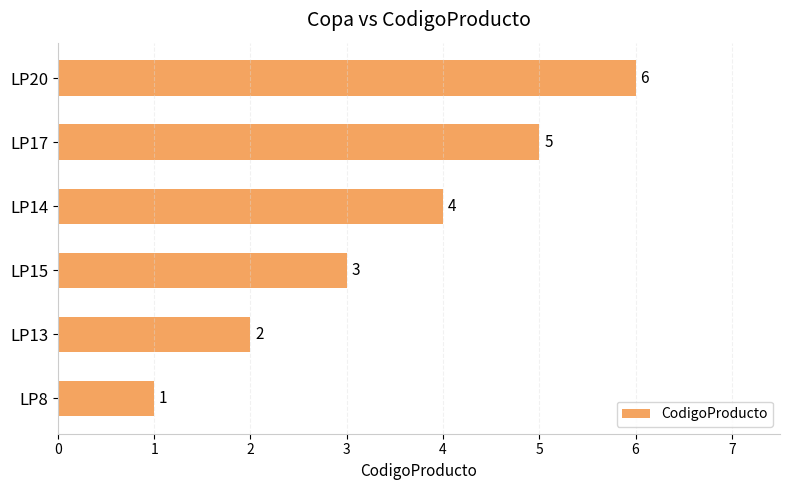

The chart shows a value of 3 at LP15. True or false?

True